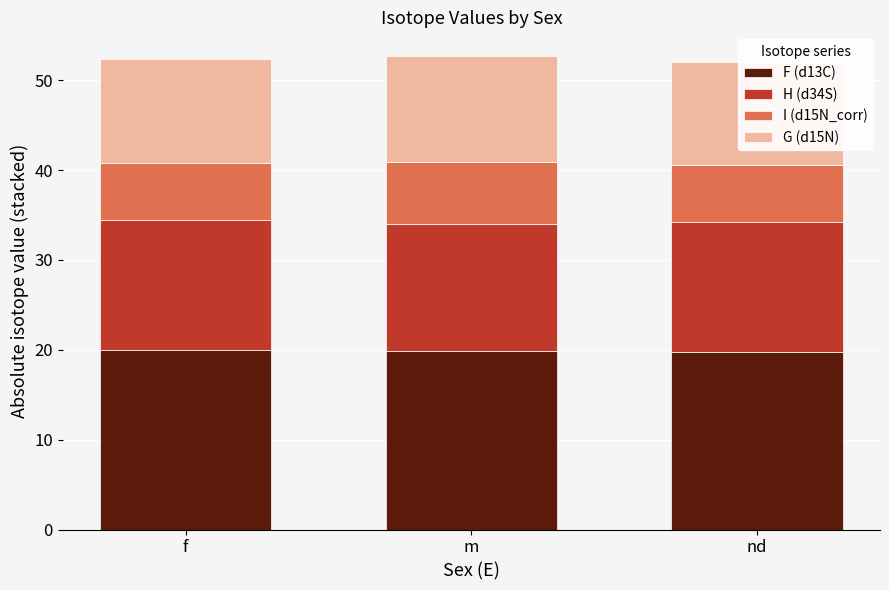

The value of F (d13C) at nd is 19.8. True or false?

True